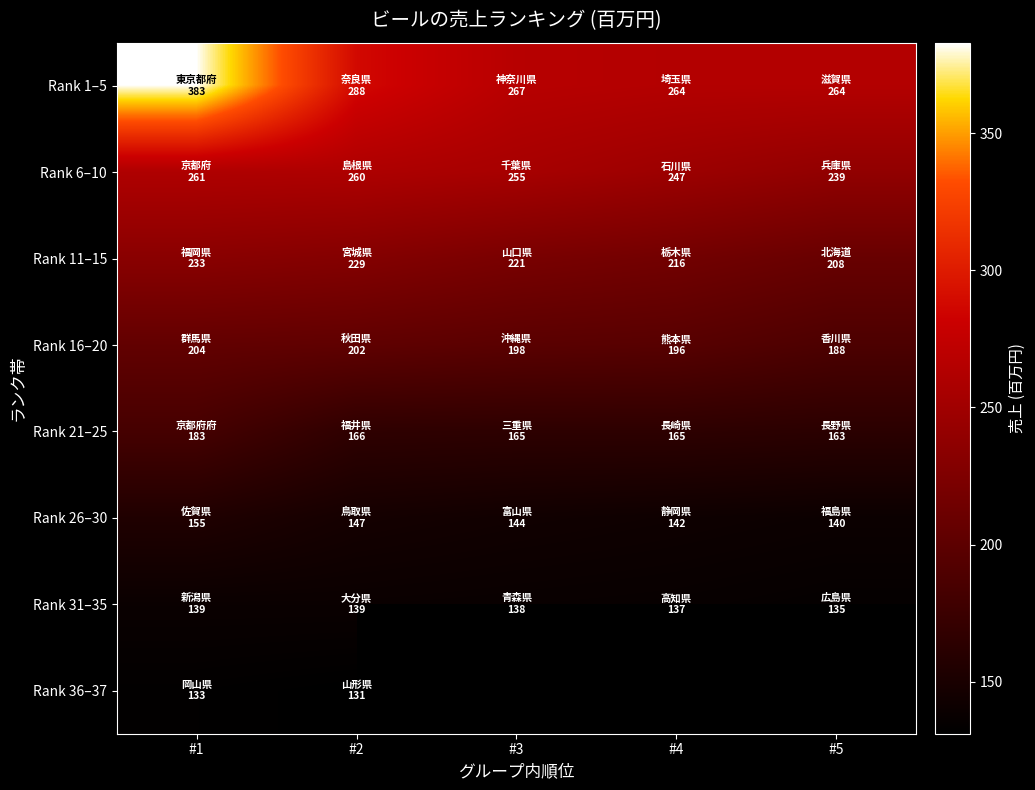

The value of Rank 11–15 at #3 is 221.0. True or false?

True